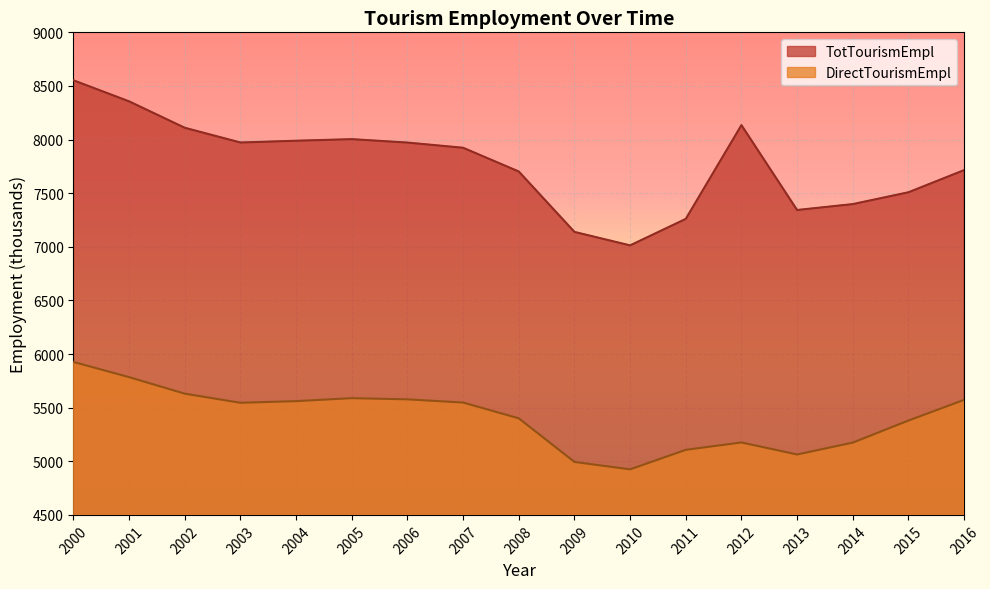

What value does the TotTourismEmpl series have at 2001?

8356.1